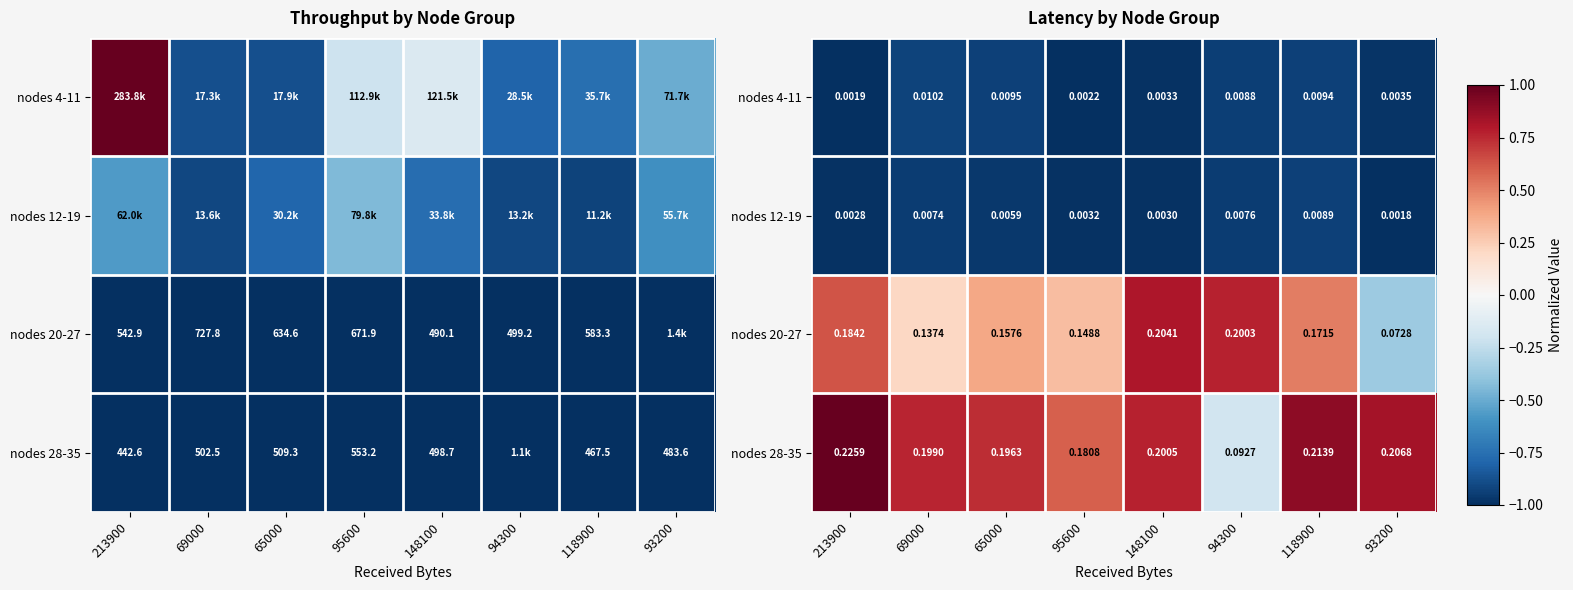

Rank the series at 118900 from highest to lowest value.

nodes 28-35, nodes 20-27, nodes 4-11, nodes 12-19